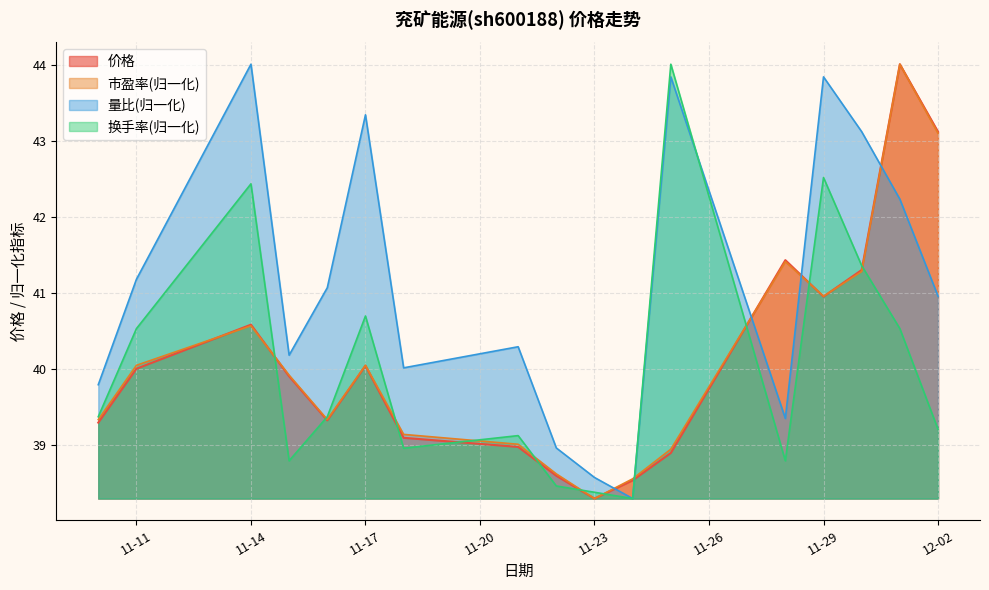

True or false: 换手率 has a value of 38.3 at 2022-11-24.

True